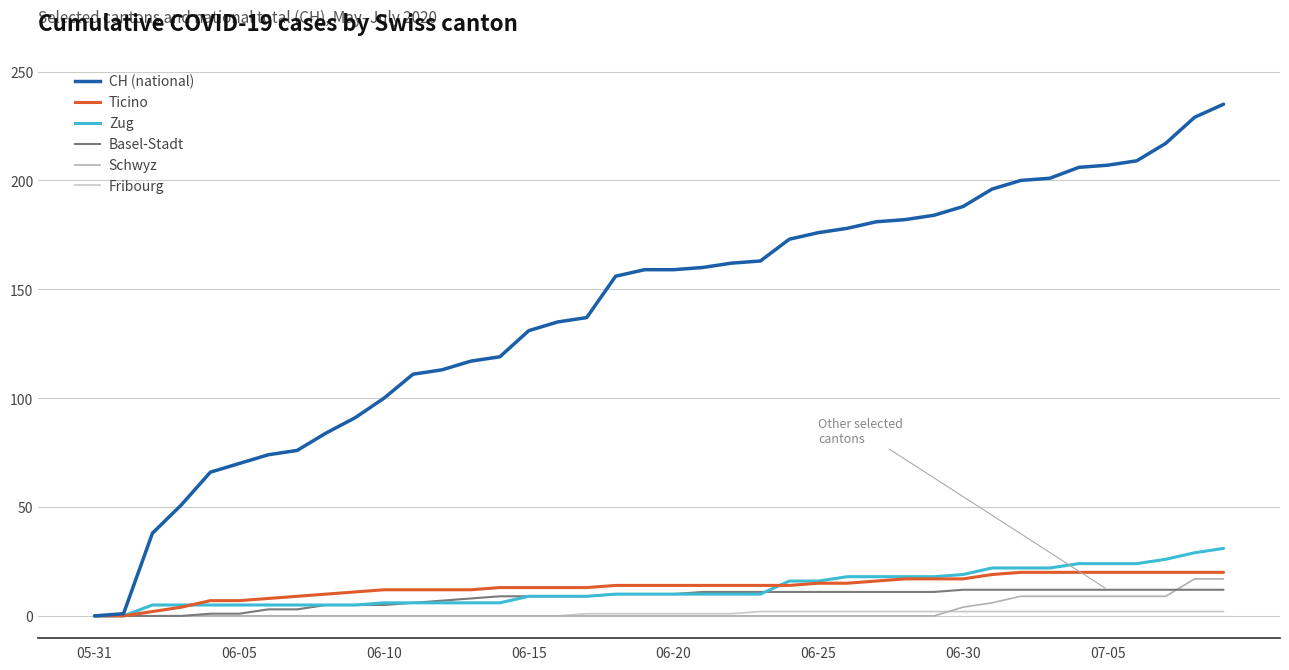

What is the maximum value shown in the chart?

235